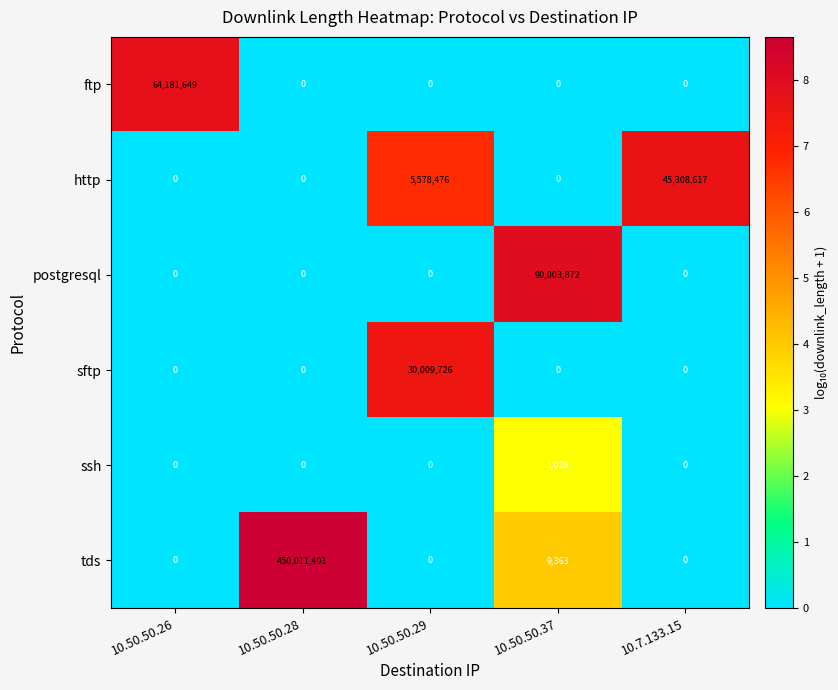

What is the difference between the maximum and minimum values in the http series?

45308617